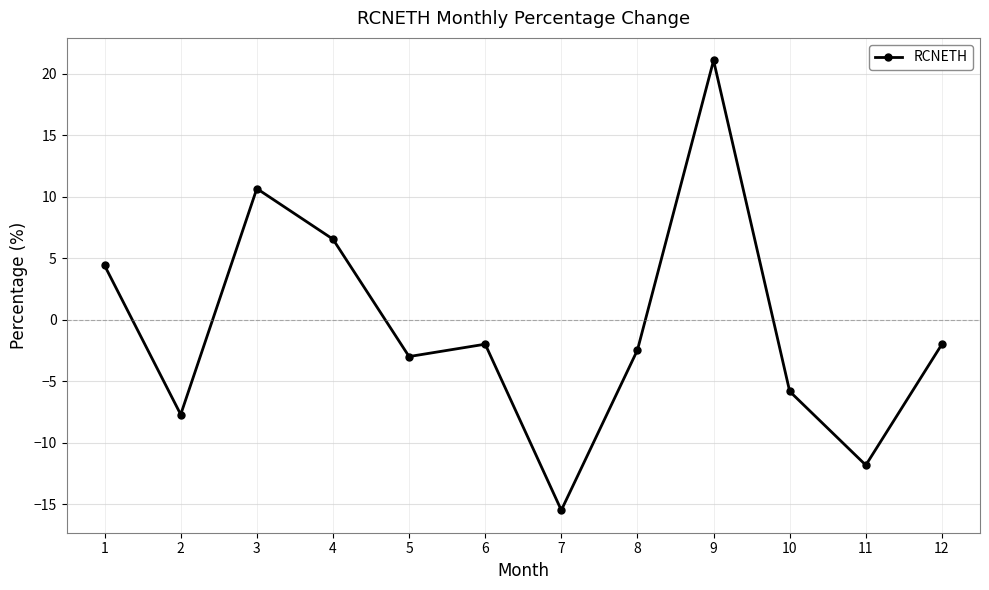

What is the approximate value at 11?

-11.8